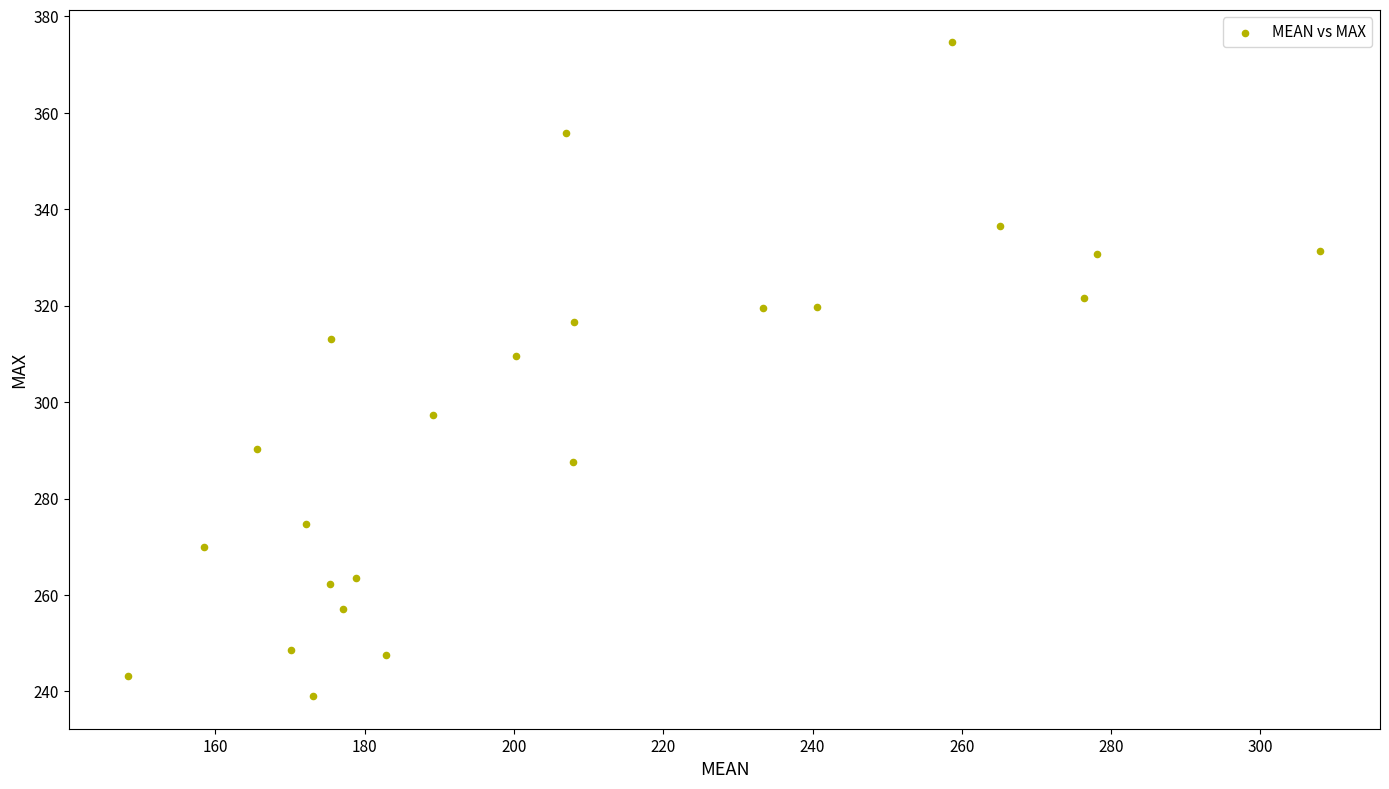

What is the range of X values (max minus min)?

159.7